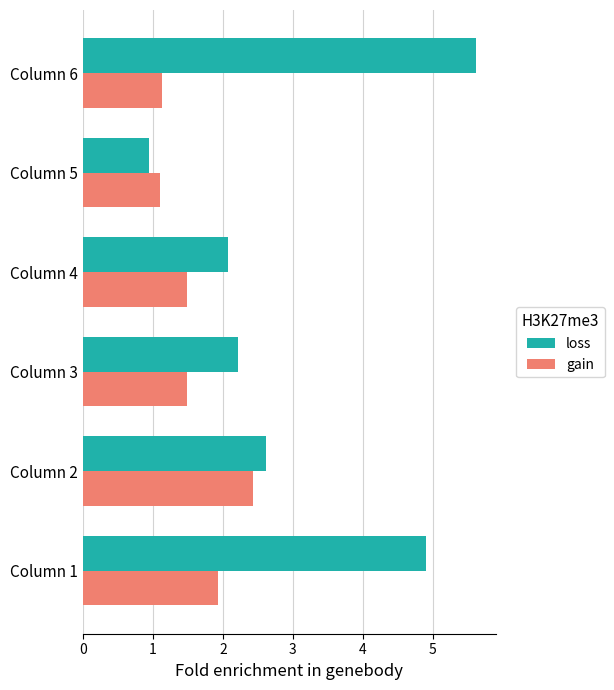

What is the sum of all loss values?

18.4